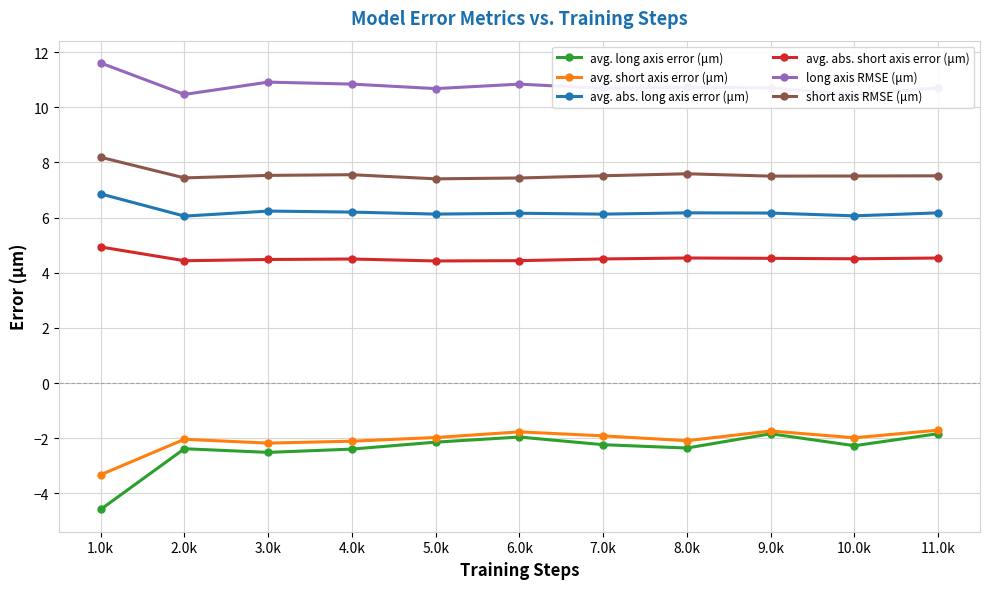

What is the label of the 4th point from the right?

8.0k